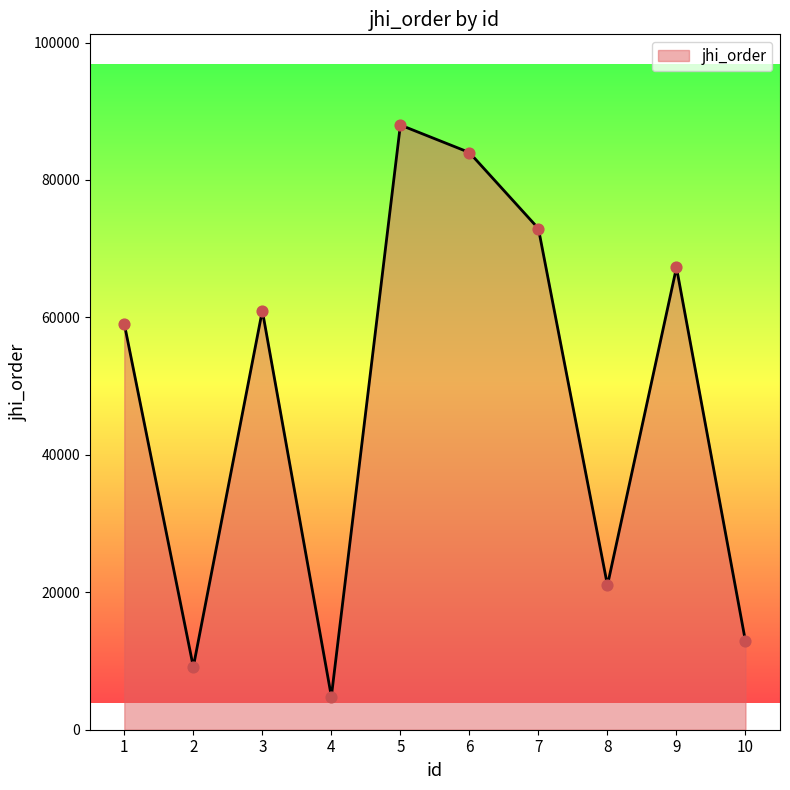

What is the change in value from 5 to 7?

-15063